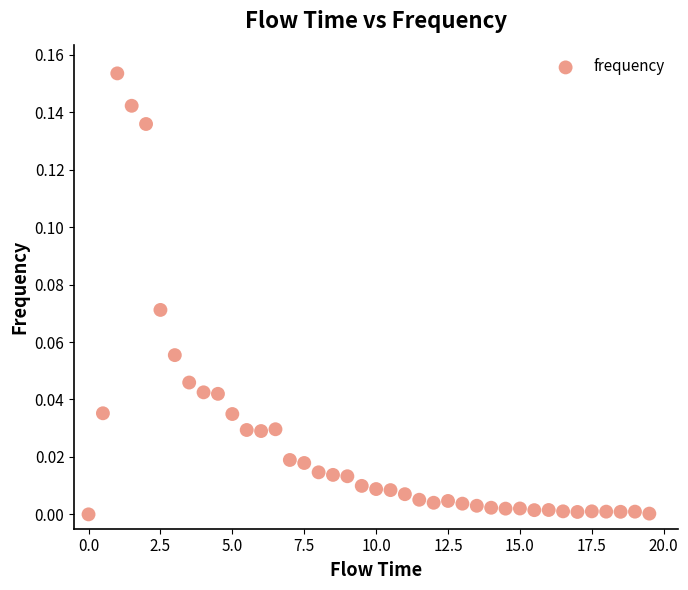

What is the range of X values (max minus min)?

19.5